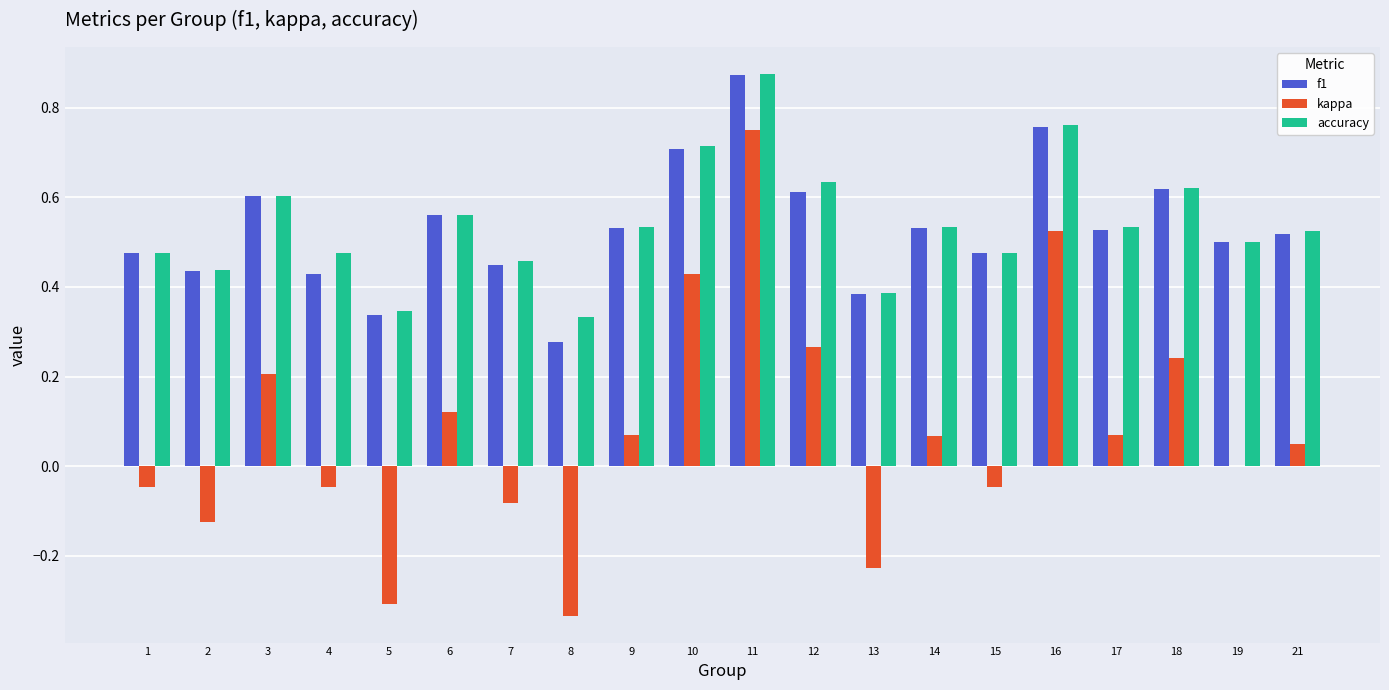

Which series changed the most between 12 and 13?

kappa